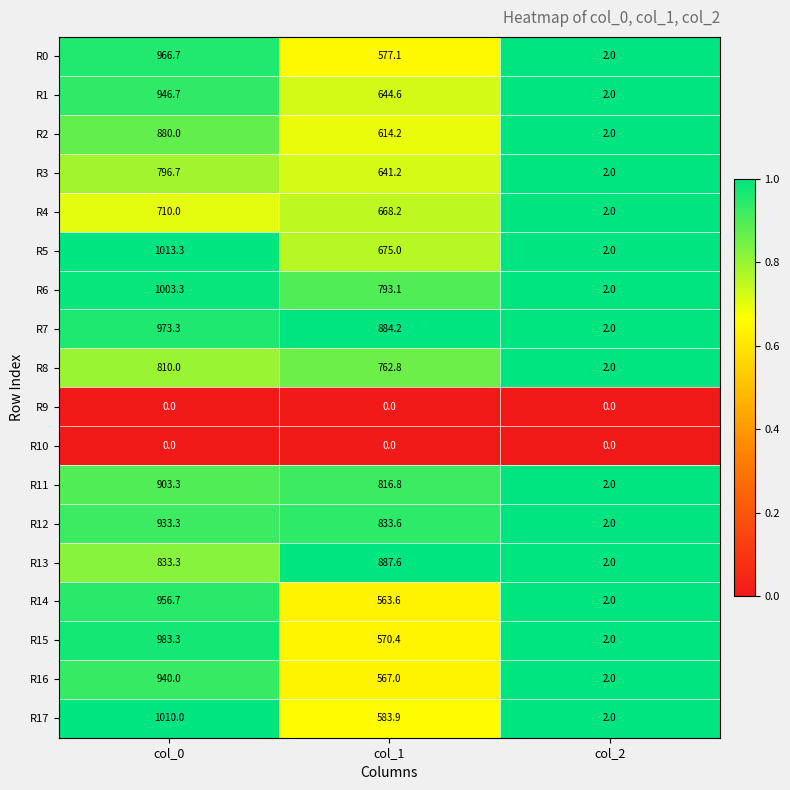

Rank the categories by R0 value from highest to lowest.

col_0, col_1, col_2